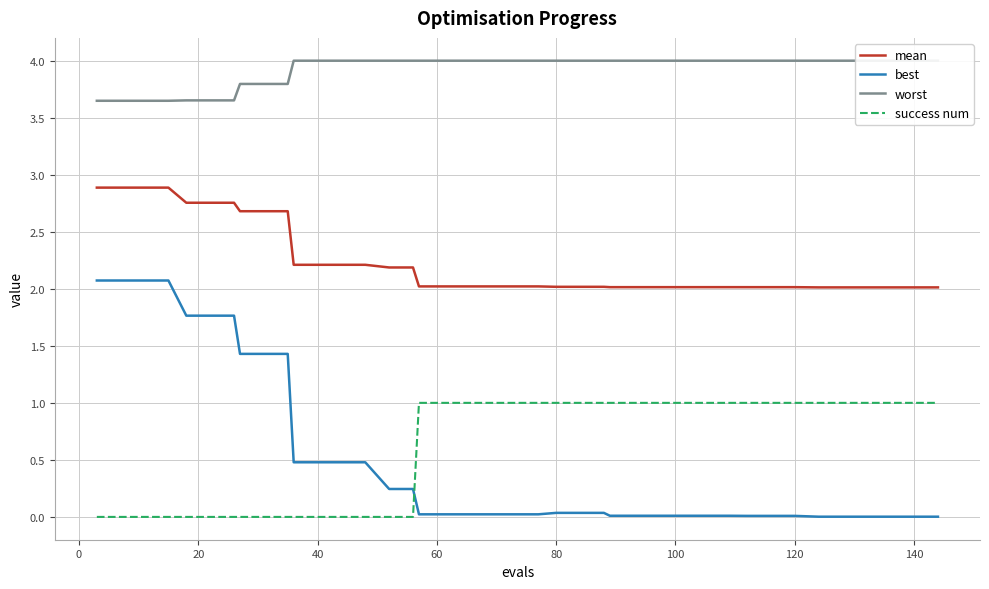

True or false: success num and best intersect in this chart.

True